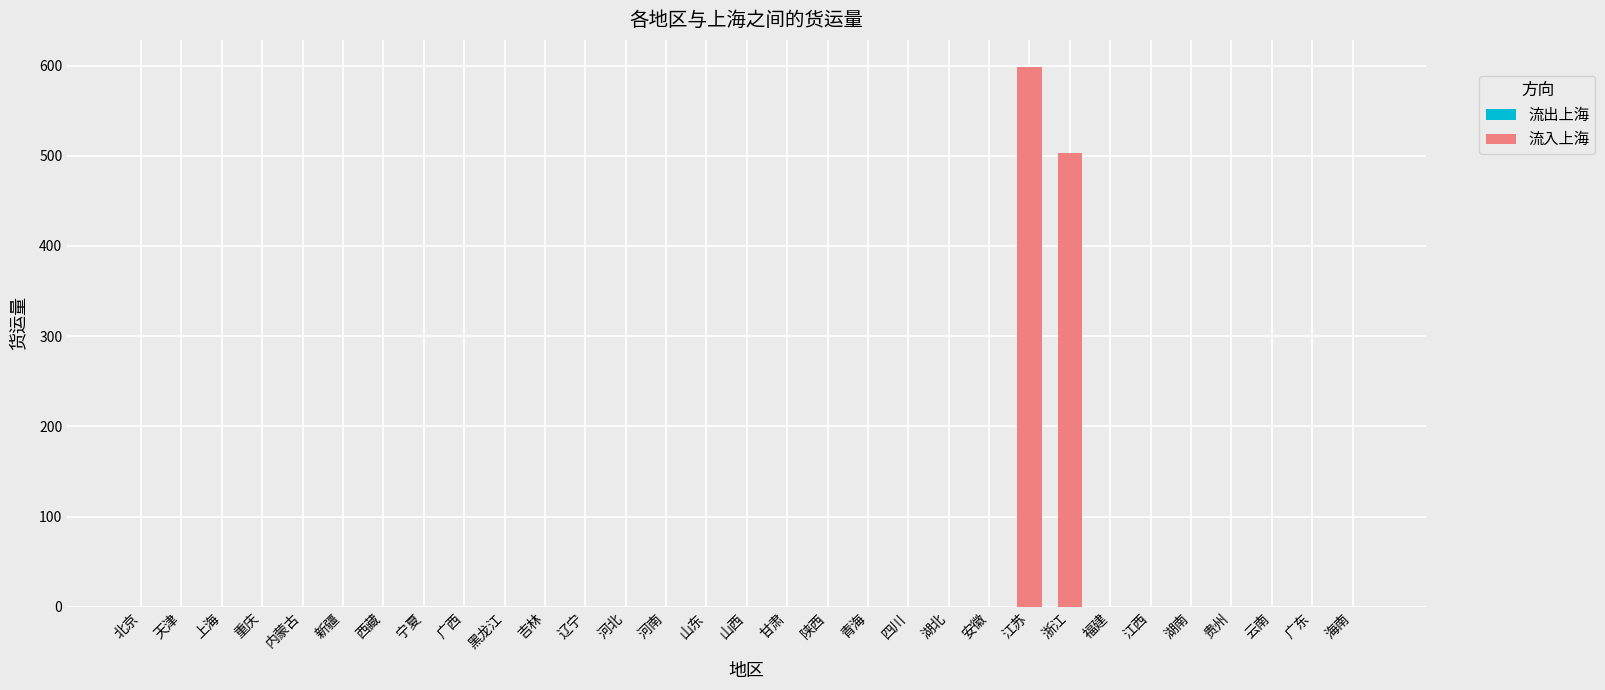

The chart shows a value of -289.0 at 广东. True or false?

False